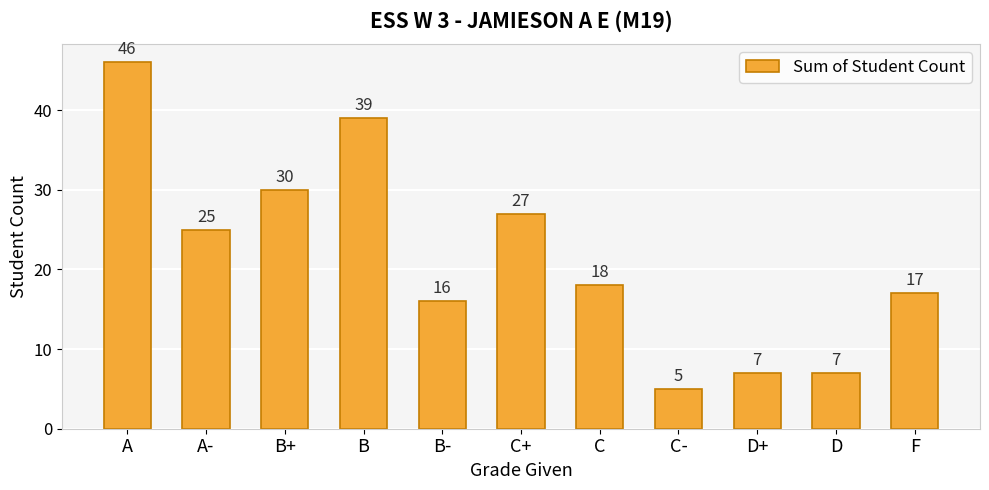

At which label does the data first exceed 18?

A